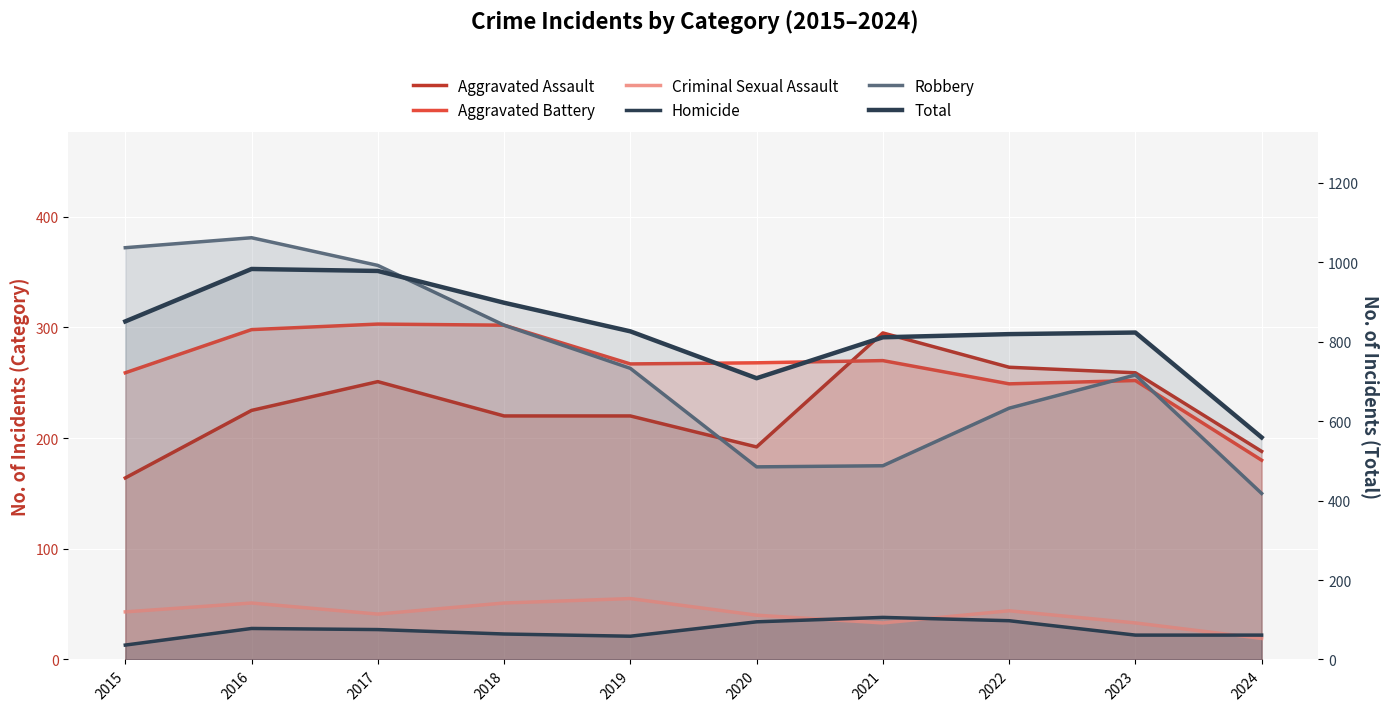

The Robbery series shows 77 at 2016. True or false?

False